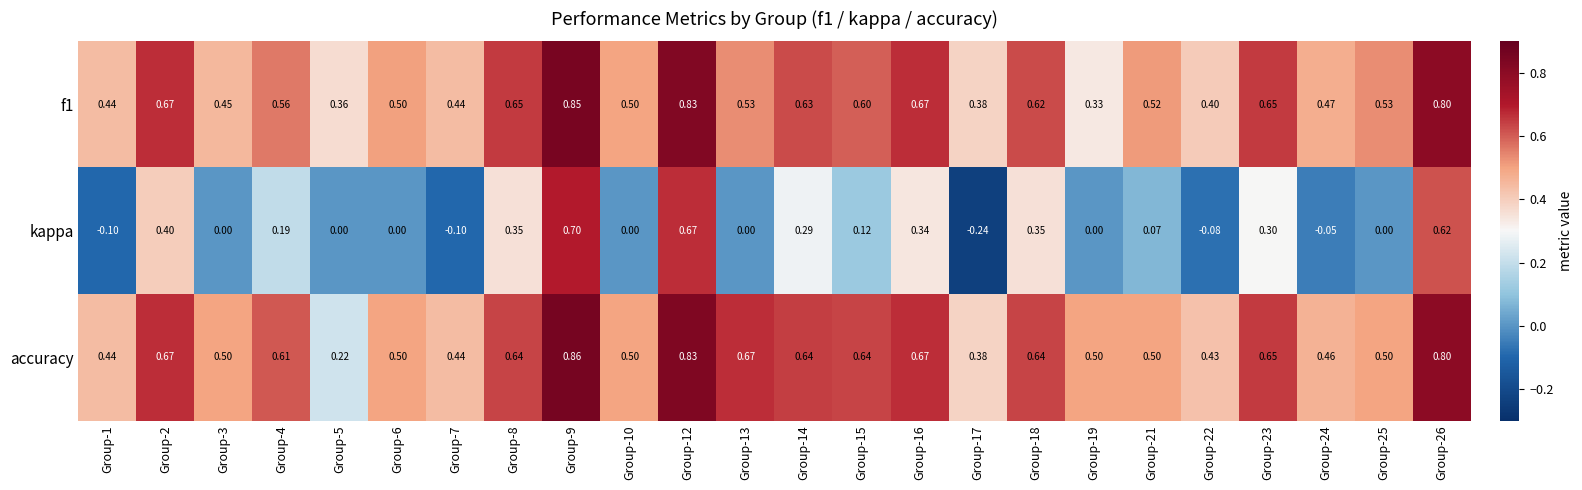

What is the total value across all series at Group-4?

1.4